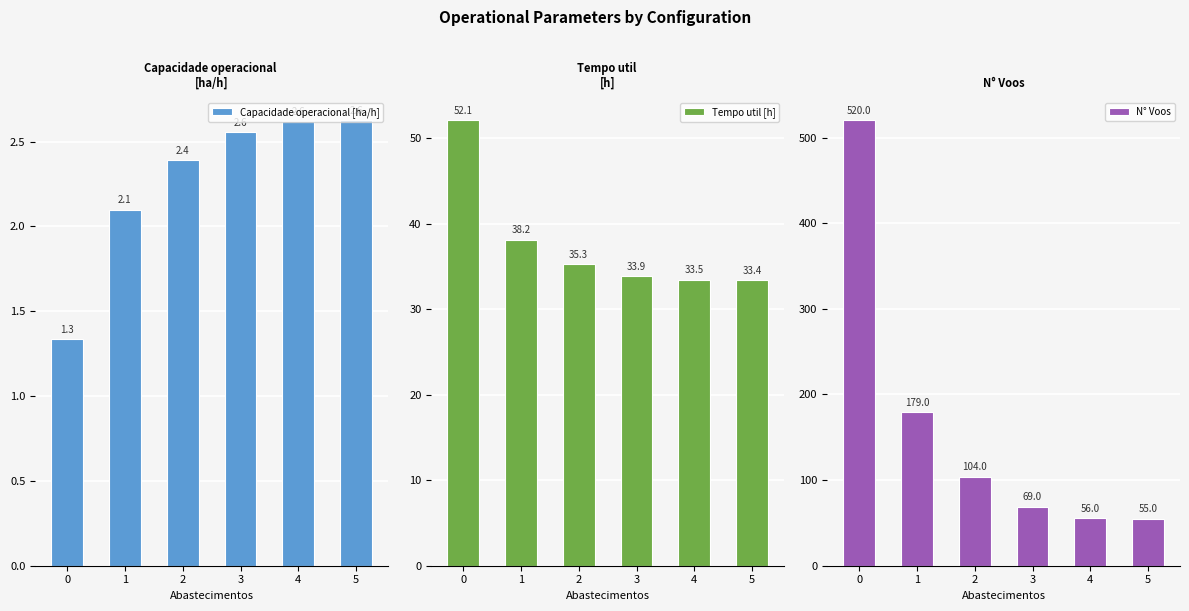

What is the value of the Tempo util [h] bar at the 1st from the left?

52.1